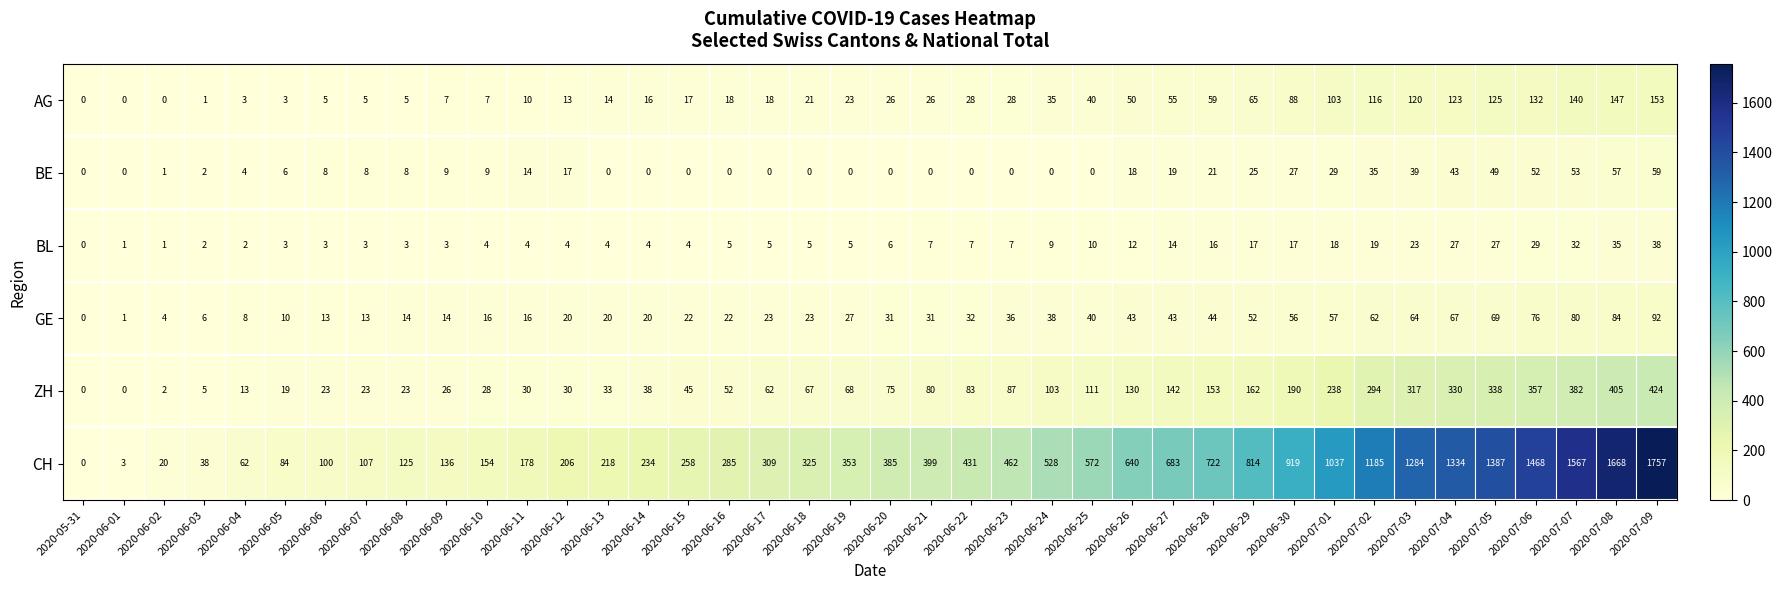

What is the difference between the ZH values at 2020-06-18 and 2020-07-01?

171